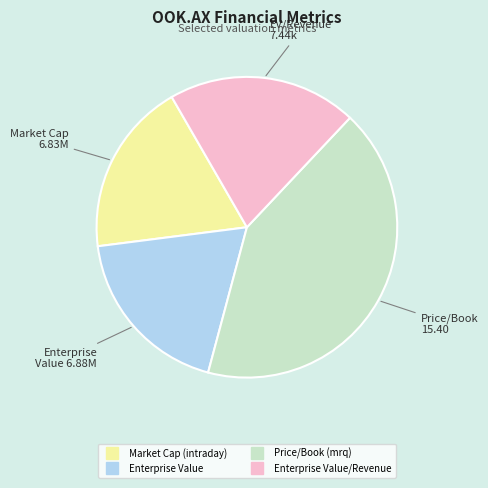

Does any single category account for the majority?

No